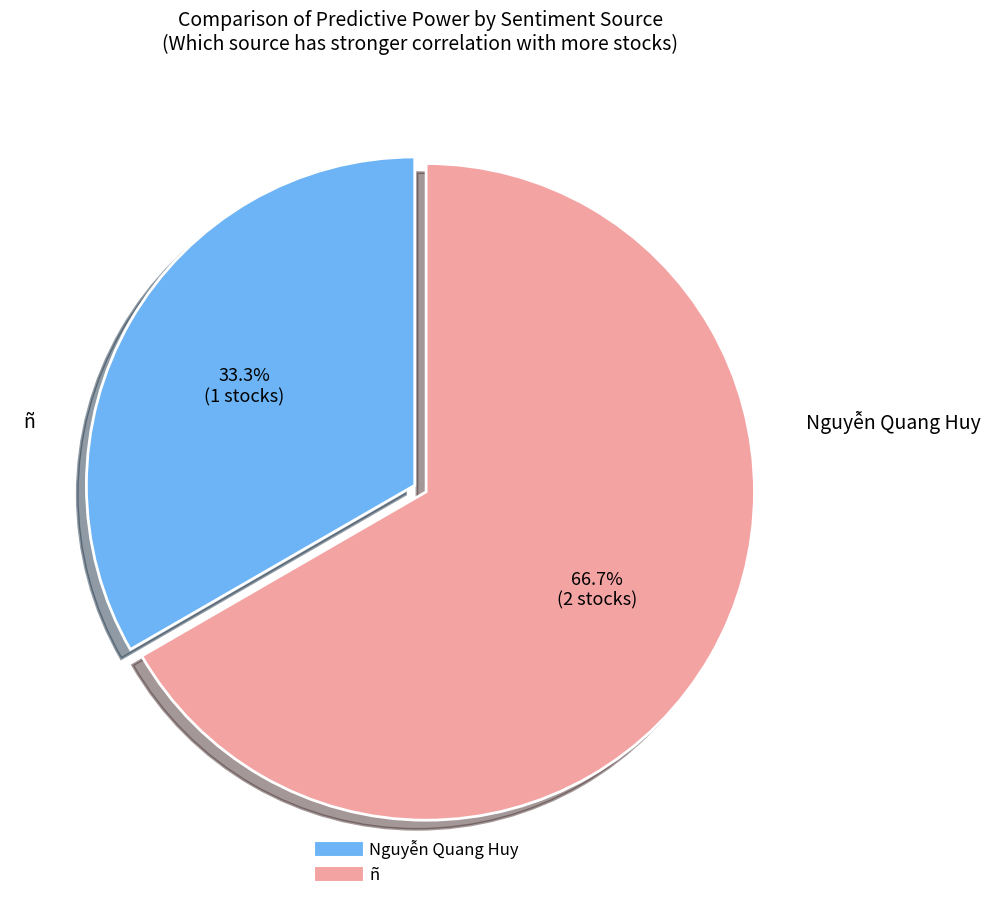

Is there a majority slice in this chart?

Yes